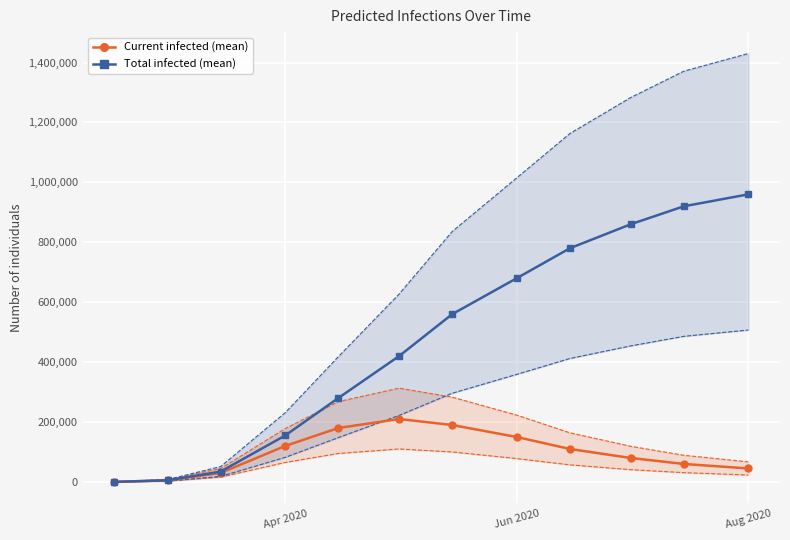

How many data points in Current infected (mean) are less than 110000?

6